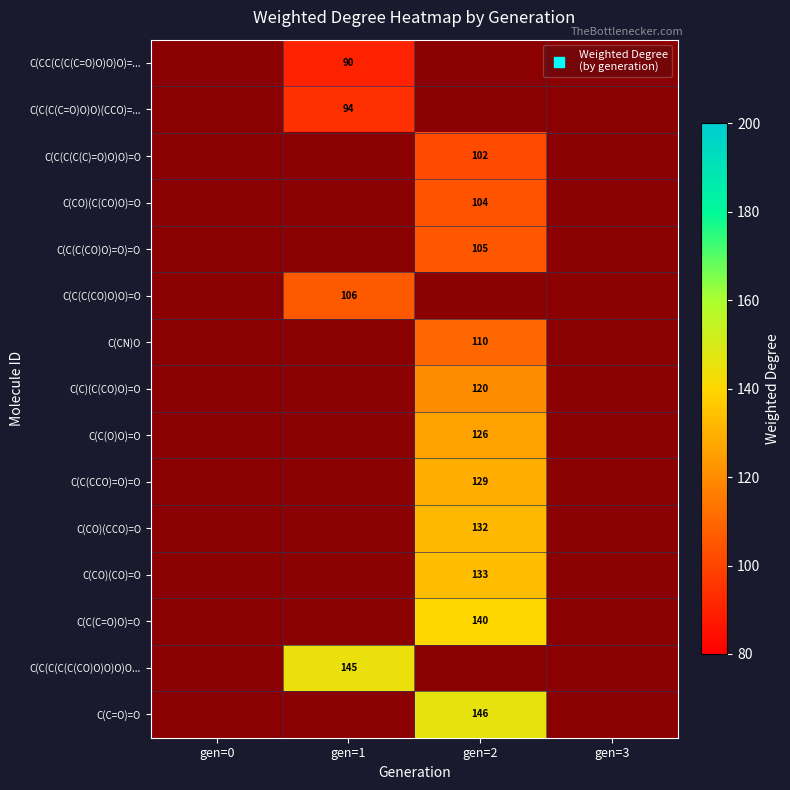

The C(C(C(C(C)=O)O)O)=O series shows 102.0 at gen=2. True or false?

True